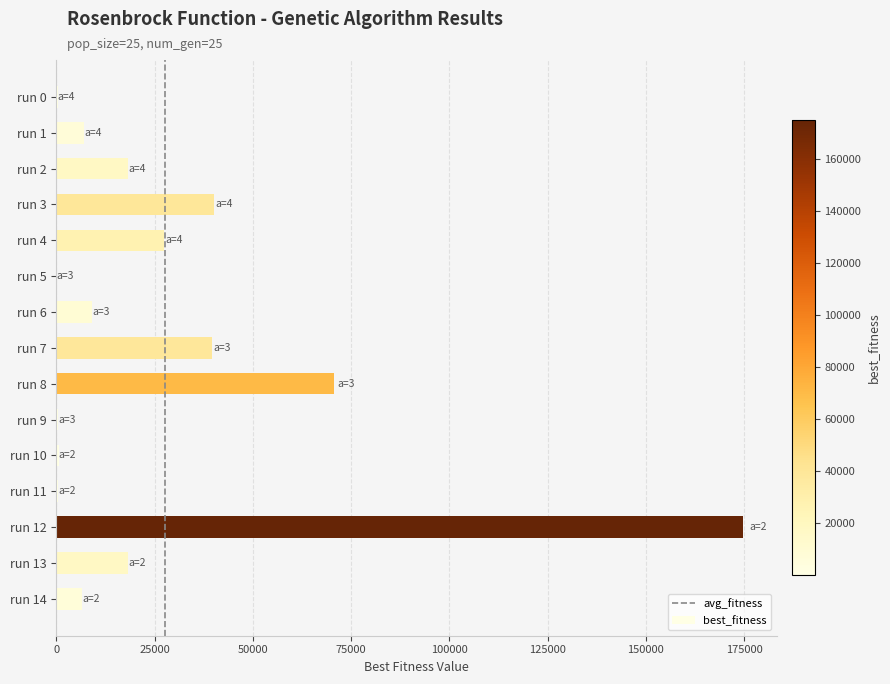

Is it true that the value at run 13 is 18179.2?

True